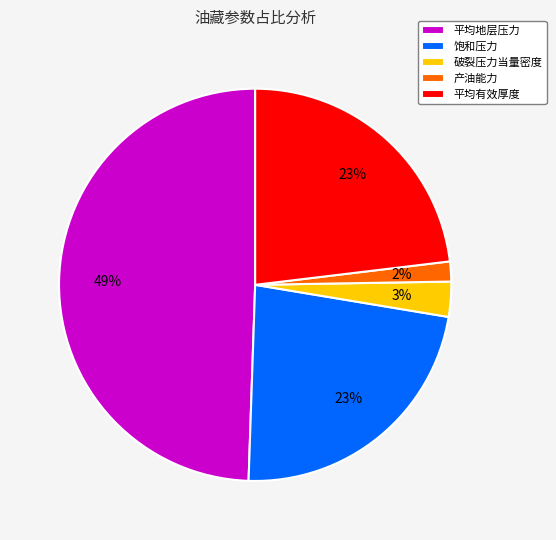

To the nearest percent, what is the combined percentage of 饱和压力 and 平均有效厚度?

46%